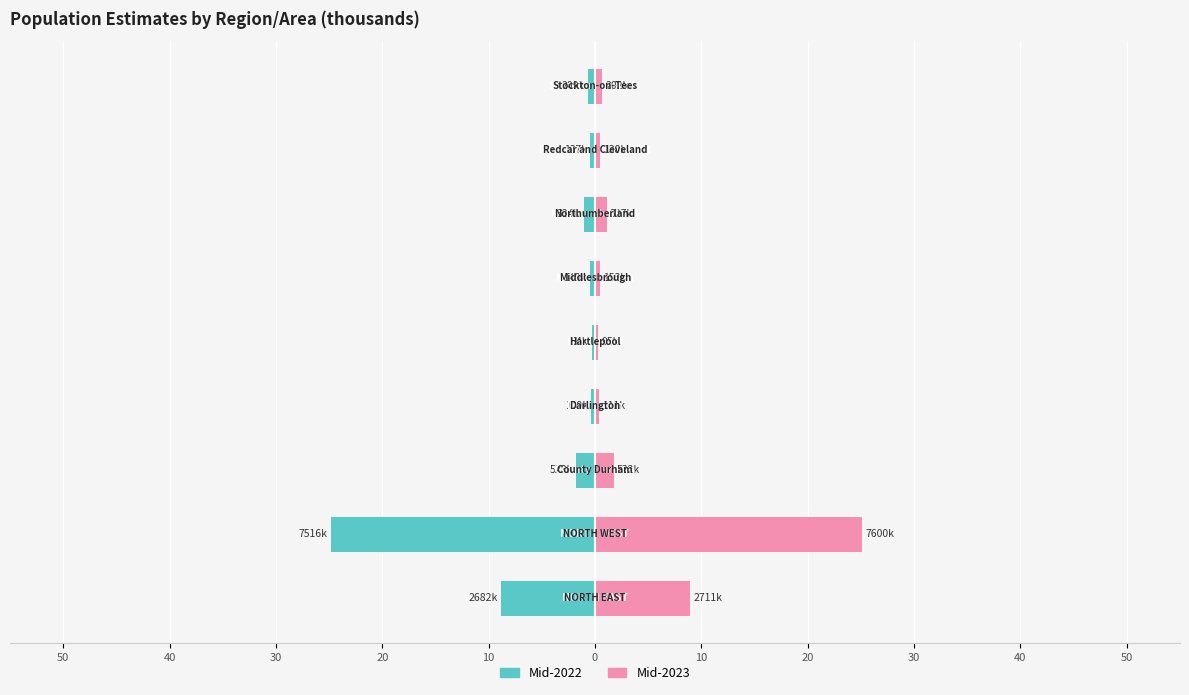

What is the average value of the Mid-2023 series?

4.4